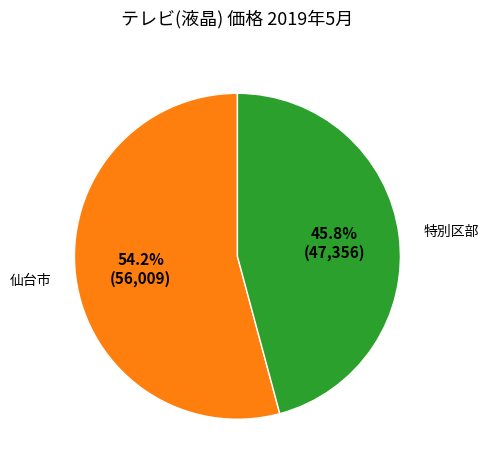

To the nearest percent, what is the combined percentage of 仙台市 and 特別区部?

100%